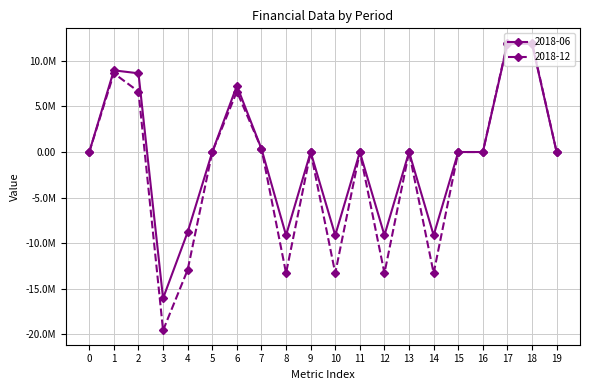

What are all the series names shown in the legend?

2018-06, 2018-12